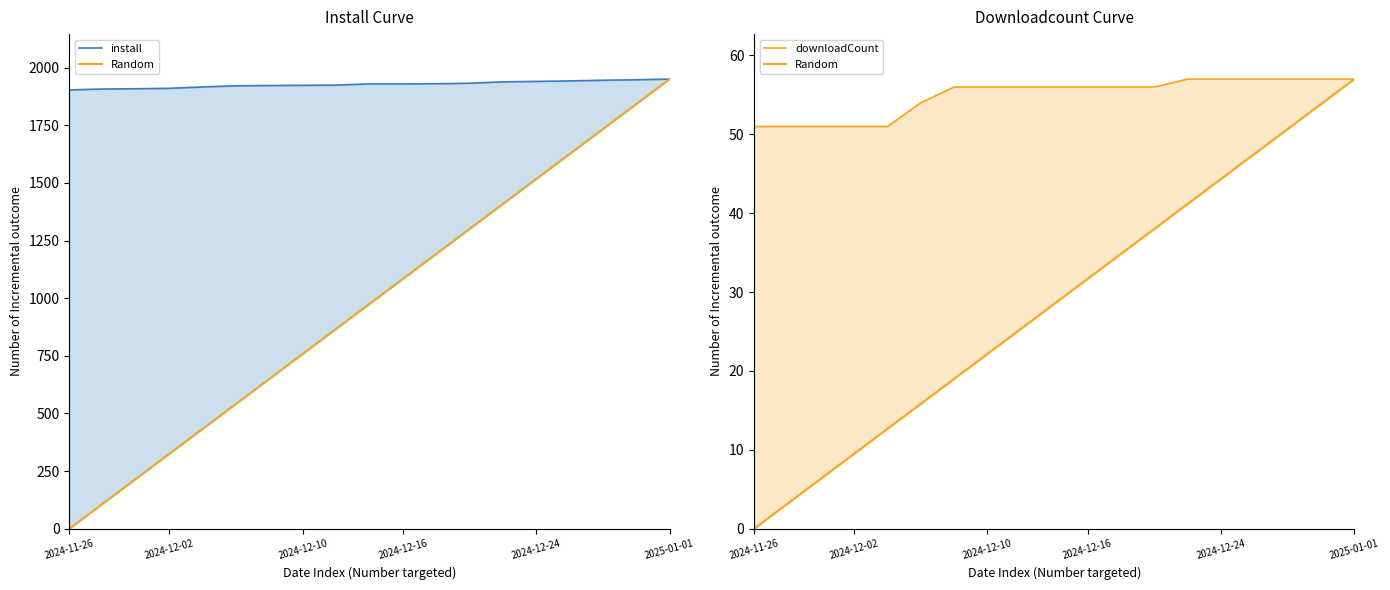

Reading left to right, list all the values displayed in this chart.

install: 1903.0	1907.0	1908.0	1910.0	1916.0	1921.0	1922.0	1923.0	1924.0	1929.0	1929.0	1930.0	1932.0	1938.0	1940.0	1942.0	1945.0	1947.0	1950.0
Random: 0.0	3.2	6.3	9.5	12.7	15.8	19.0	22.2	25.3	28.5	31.7	34.8	38.0	41.2	44.3	47.5	50.7	53.8	57.0
downloadCount: 51.0	51.0	51.0	51.0	51.0	54.0	56.0	56.0	56.0	56.0	56.0	56.0	56.0	57.0	57.0	57.0	57.0	57.0	57.0